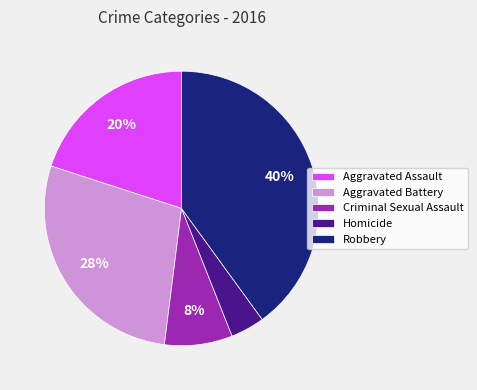

Rank the categories by value from highest to lowest.

Robbery, Aggravated Battery, Aggravated Assault, Criminal Sexual Assault, Homicide